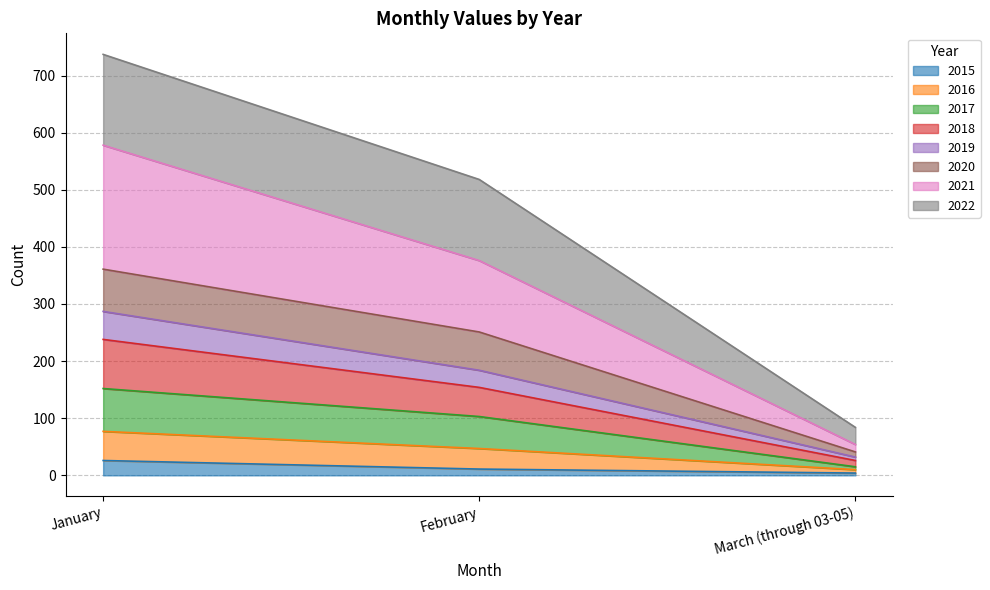

At which category is the sum across all series the highest?

January